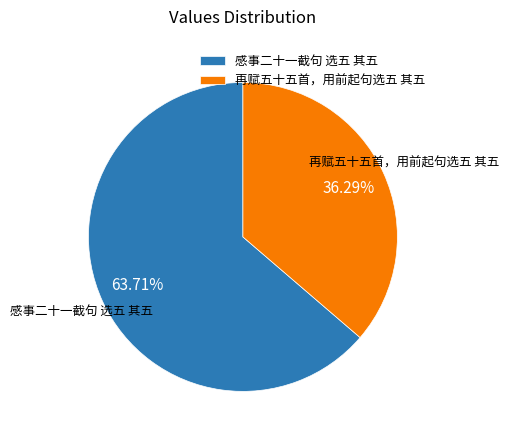

Combined, do 再赋五十五首，用前起句选五 其五 and 感事二十一截句 选五 其五 account for over 50%?

Yes